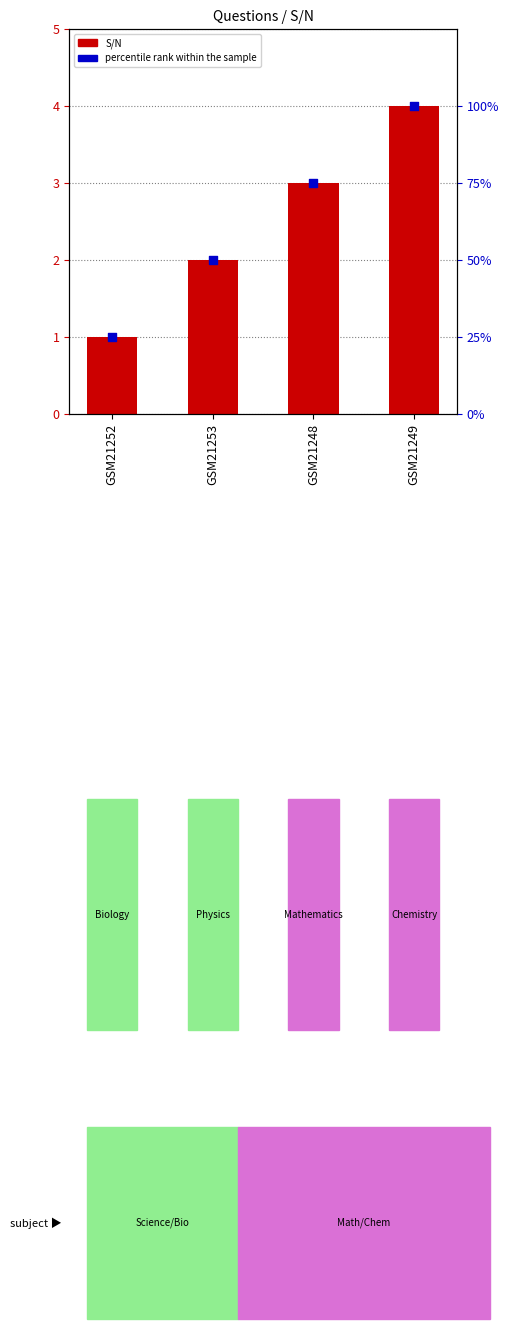

At how many categories does at least one series exceed 37?

3